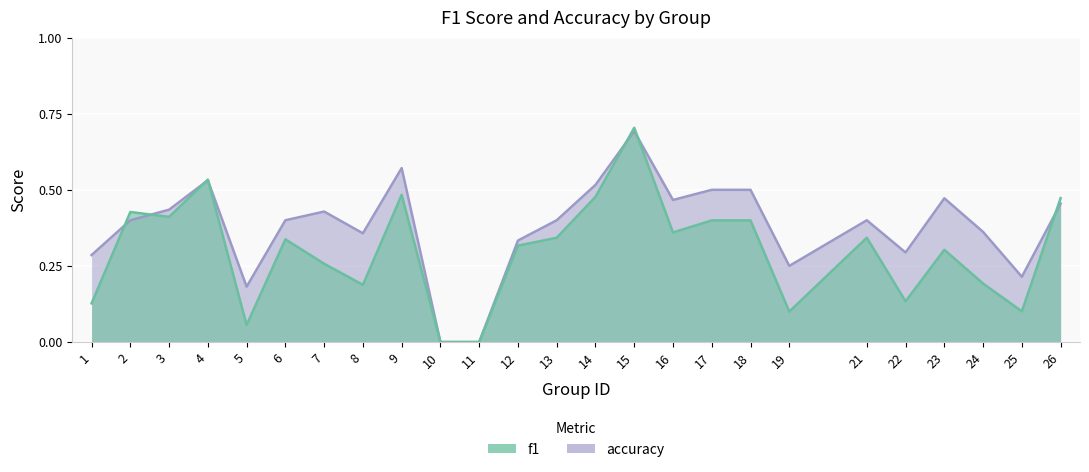

Rank the categories by accuracy value from highest to lowest.

15, 9, 4, 14, 17, 18, 23, 16, 26, 3, 7, 2, 6, 13, 21, 24, 8, 12, 22, 1, 19, 25, 5, 10, 11